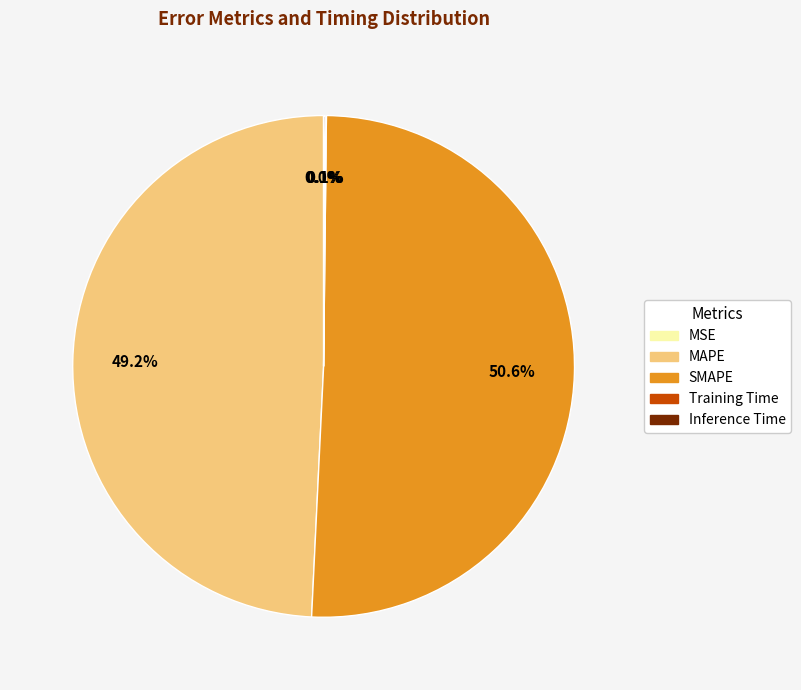

Does MAPE represent more than half of the total?

No